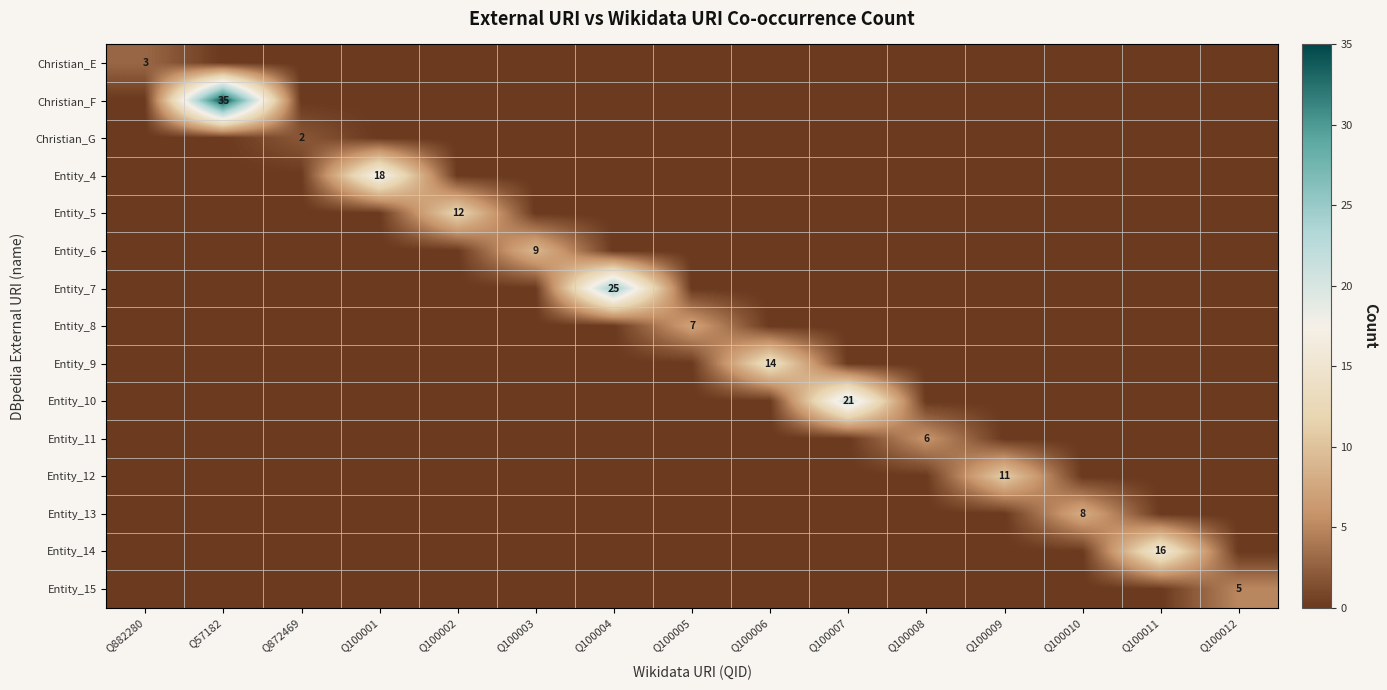

The Entity_13 series shows 10 at Q100010. True or false?

False